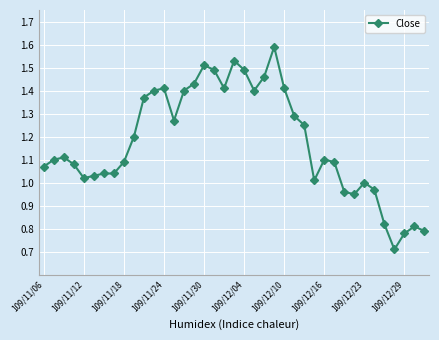

What is the sum of all values?

45.9